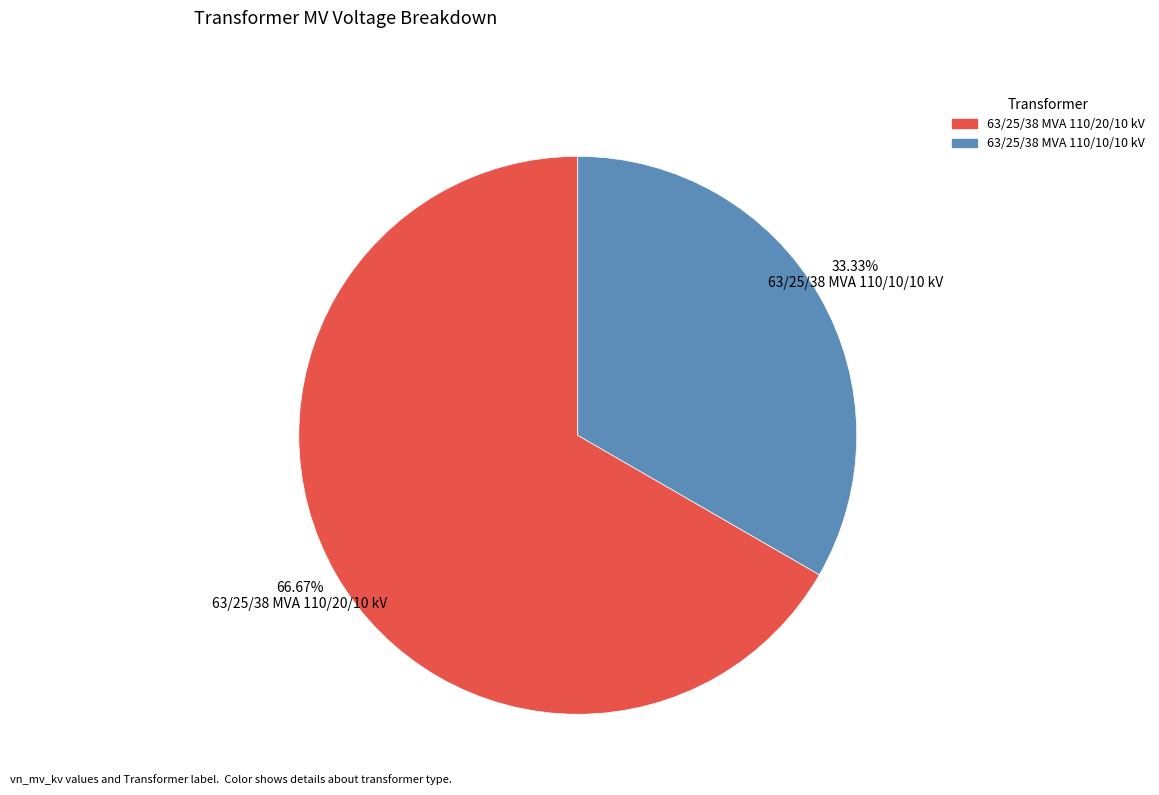

To the nearest percent, what portion does 63/25/38 MVA 110/10/10 kV represent?

33%